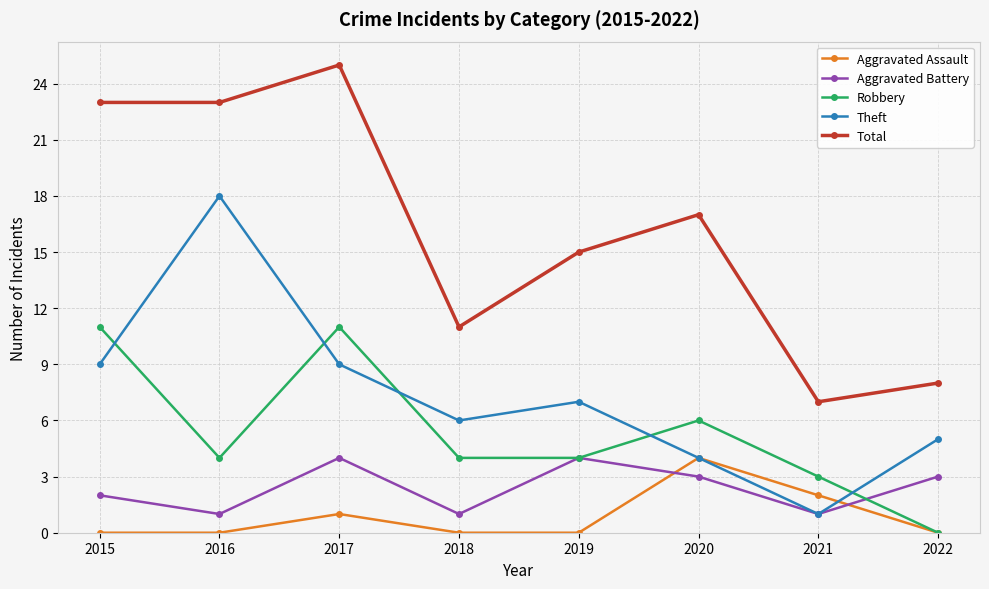

Is the value of Aggravated Battery at 2016 greater than the value of Theft at 2019?

No